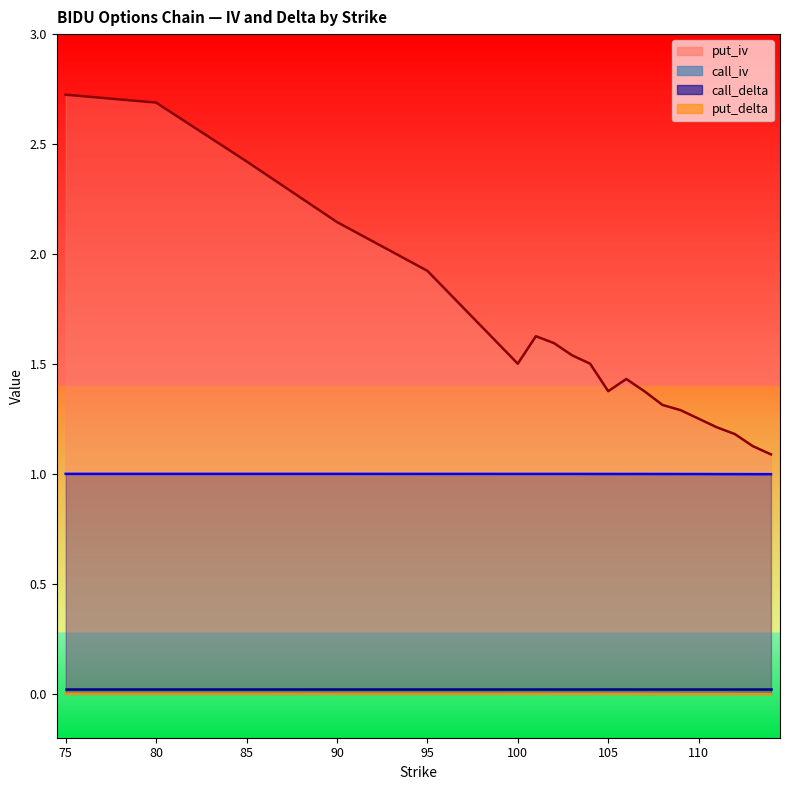

True or false: call_delta has a value of 0.4 at 100.

False